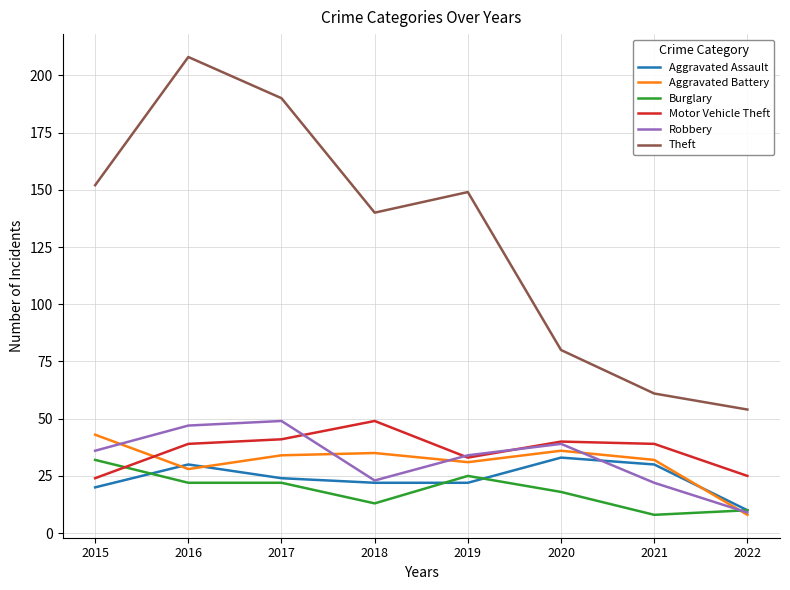

What is the sum of all Motor Vehicle Theft values?

290